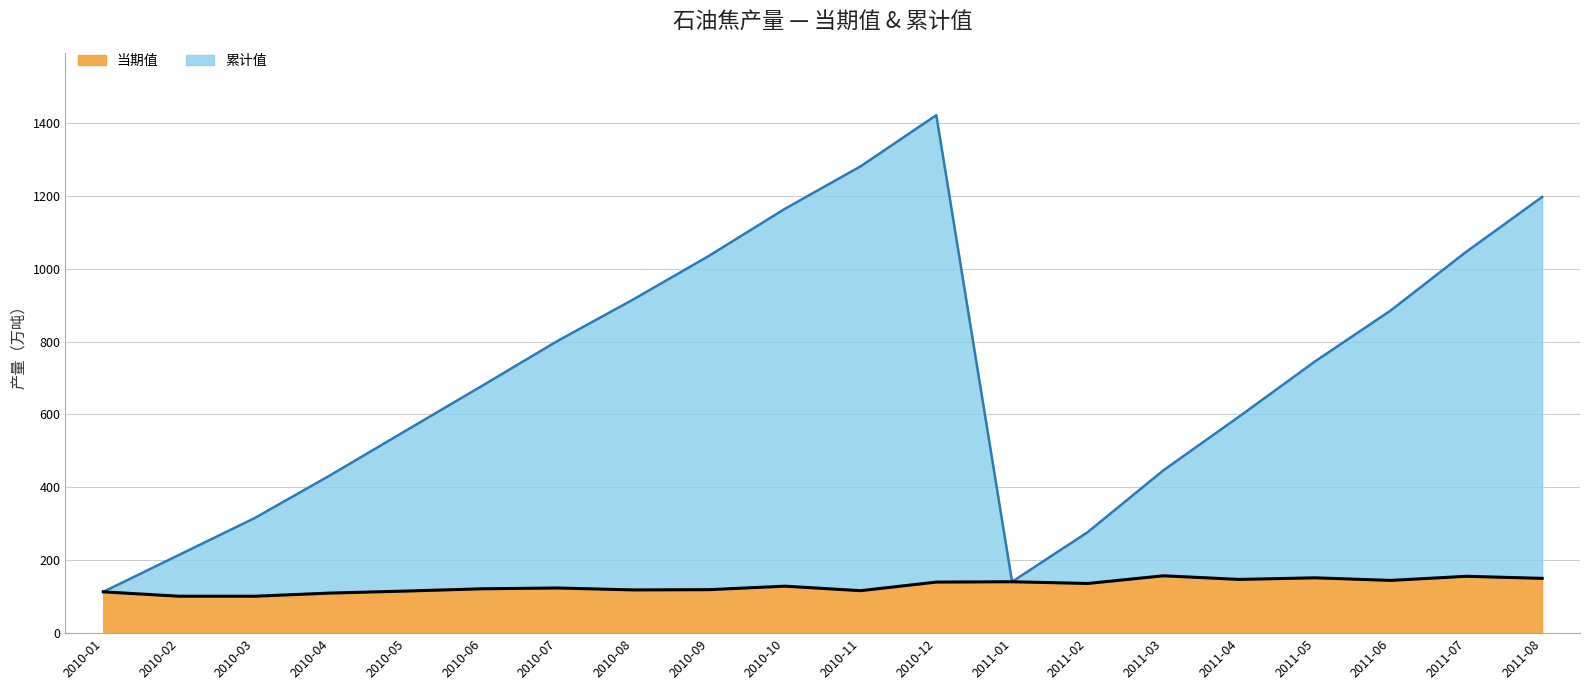

At which category does the chart reach its minimum across all series?

2010-03